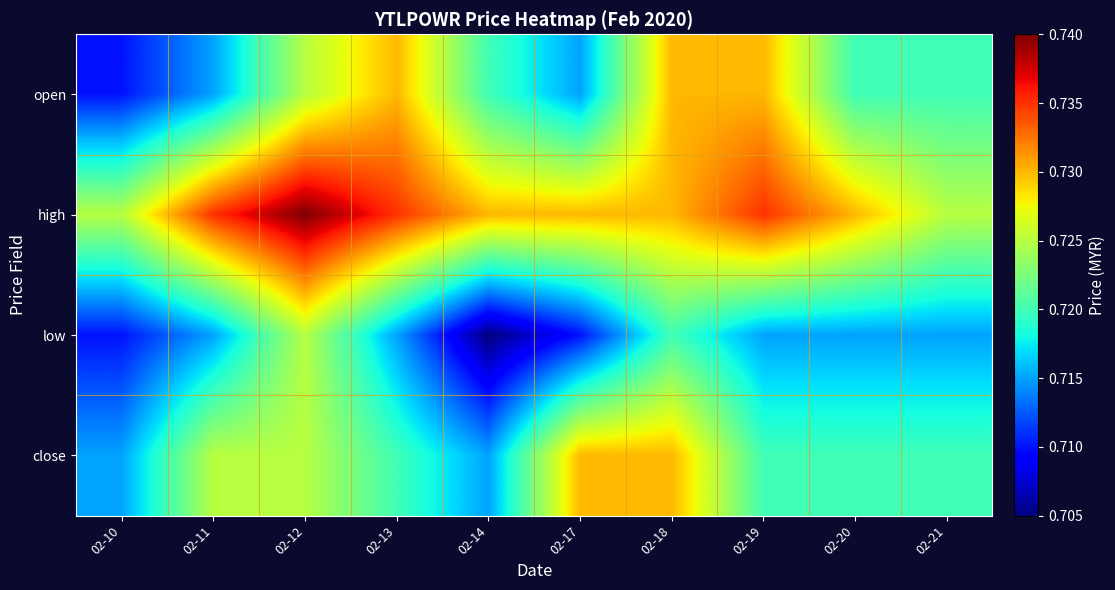

Reading left to right, transcribe all the data shown in this chart.

open: 02-10=0.7	02-11=0.7	02-12=0.7	02-13=0.7	02-14=0.7	02-17=0.7	02-18=0.7	02-19=0.7	02-20=0.7	02-21=0.7
high: 02-10=0.7	02-11=0.7	02-12=0.7	02-13=0.7	02-14=0.7	02-17=0.7	02-18=0.7	02-19=0.7	02-20=0.7	02-21=0.7
low: 02-10=0.7	02-11=0.7	02-12=0.7	02-13=0.7	02-14=0.7	02-17=0.7	02-18=0.7	02-19=0.7	02-20=0.7	02-21=0.7
close: 02-10=0.7	02-11=0.7	02-12=0.7	02-13=0.7	02-14=0.7	02-17=0.7	02-18=0.7	02-19=0.7	02-20=0.7	02-21=0.7